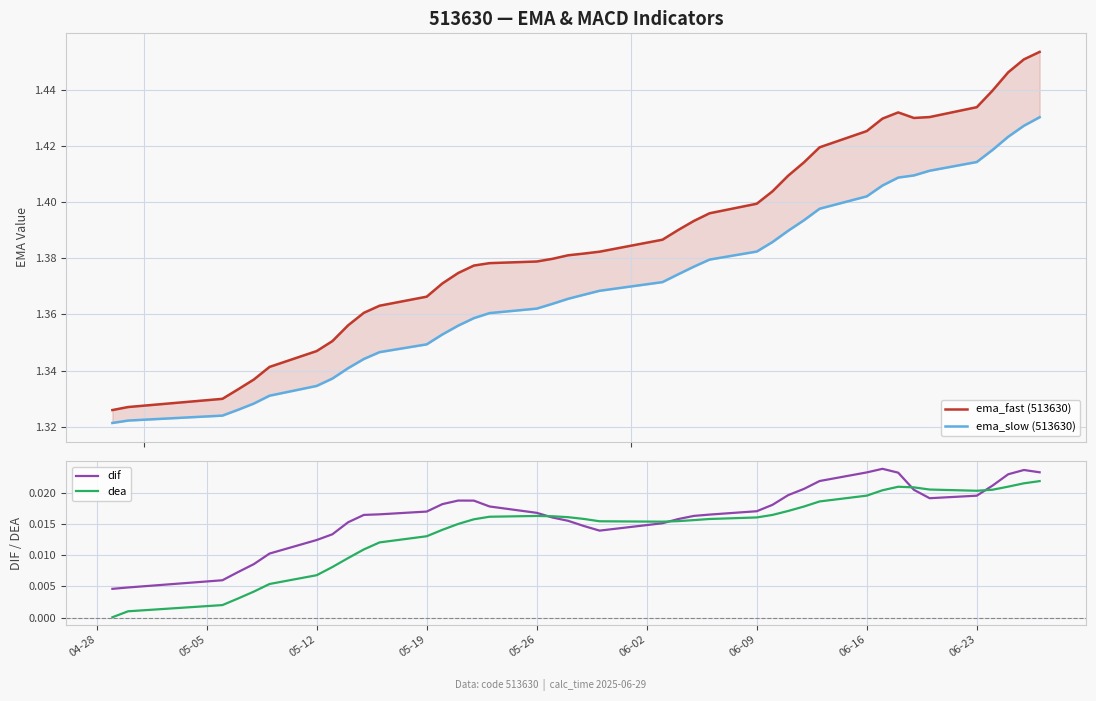

True or false: ema_slow (513630) and ema_fast (513630) intersect in this chart.

False